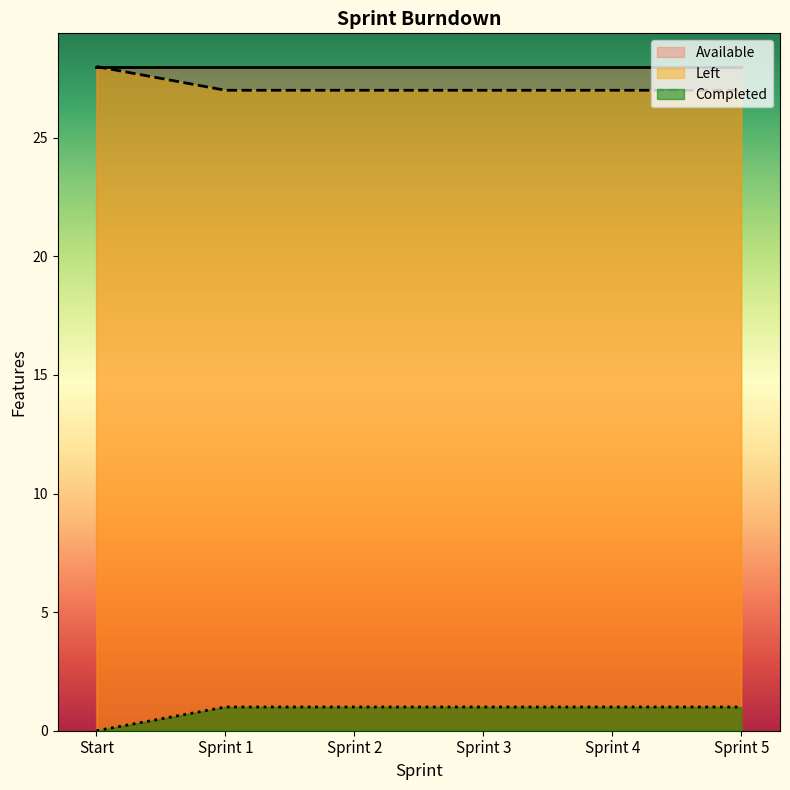

At which category does the chart reach its minimum across all series?

Start